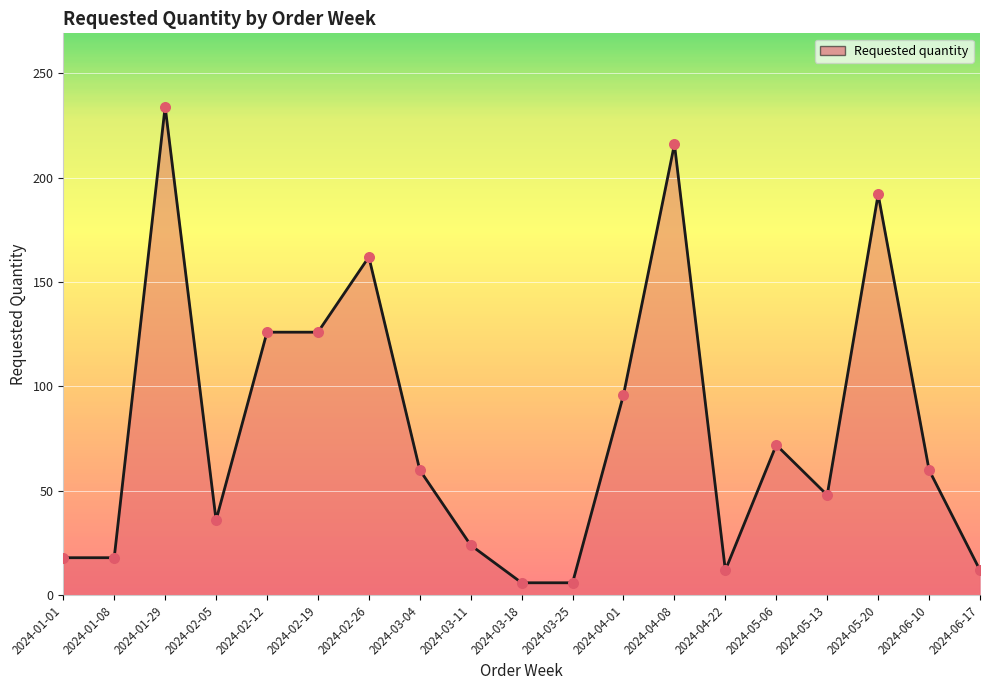

Which has a higher value, 2024-02-26 or 2024-03-25?

2024-02-26